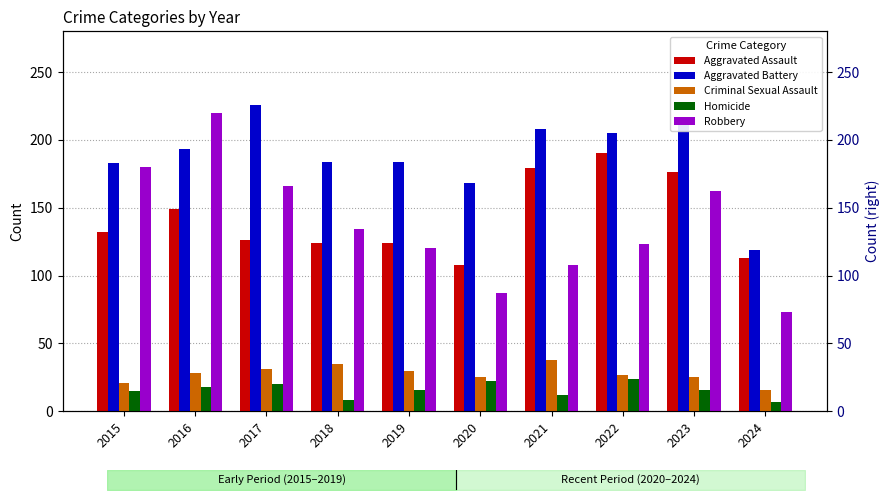

What is the sum of the Aggravated Battery values at 2019 and 2018?

368